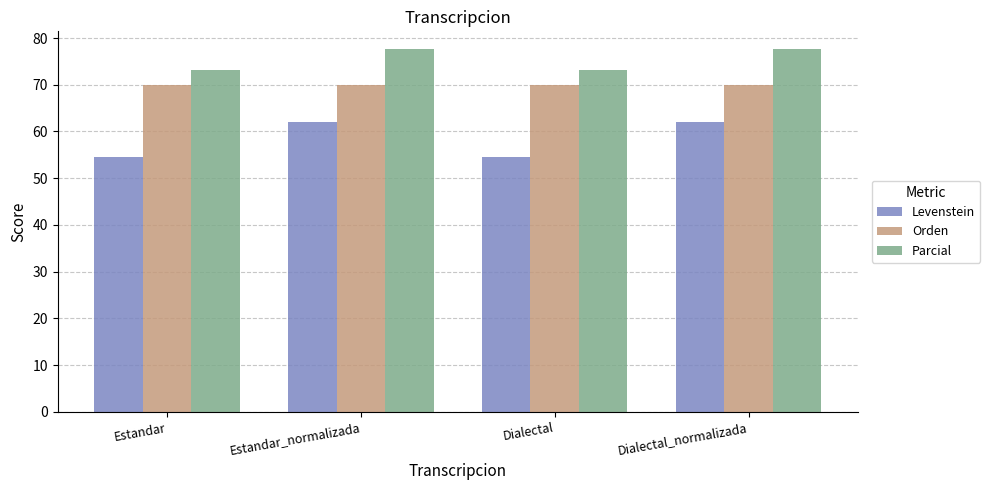

What is the minimum value shown in the chart?

54.5